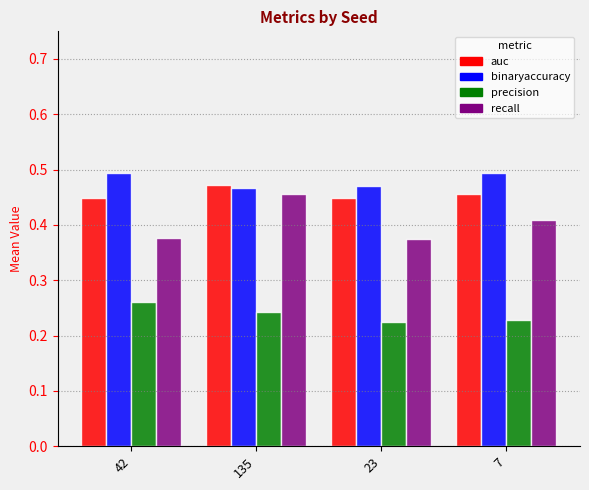

At 7, list the series in order from smallest to largest.

precision, recall, auc, binaryaccuracy